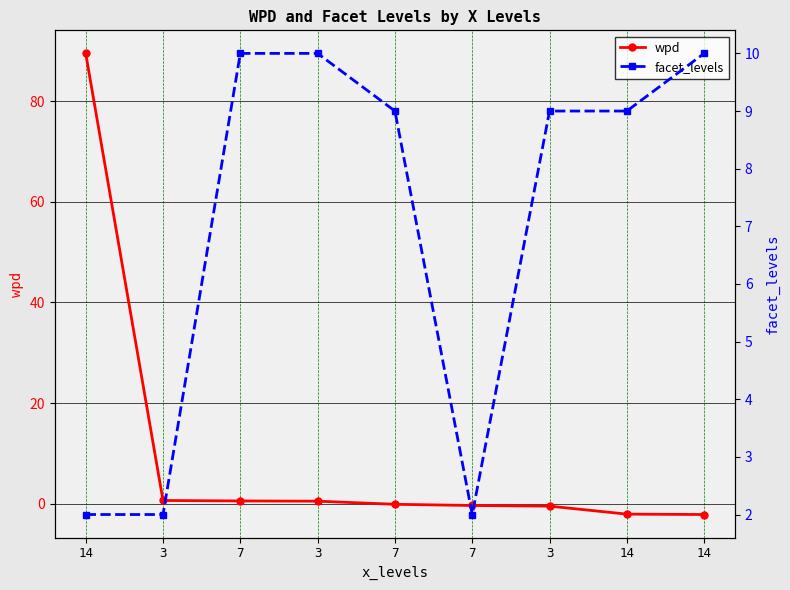

Reading left to right, extract all data points from this chart.

wpd: 14=89.5	3=0.6	7=0.6	3=0.5	7=-0.1	7=-0.3	3=-0.5	14=-2.1	14=-2.1
facet_levels: 14=2.0	3=2.0	7=10.0	3=10.0	7=9.0	7=2.0	3=9.0	14=9.0	14=10.0